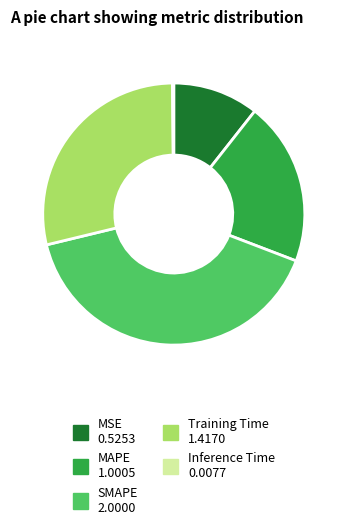

Do SMAPE and MSE together represent more than half of the pie?

Yes